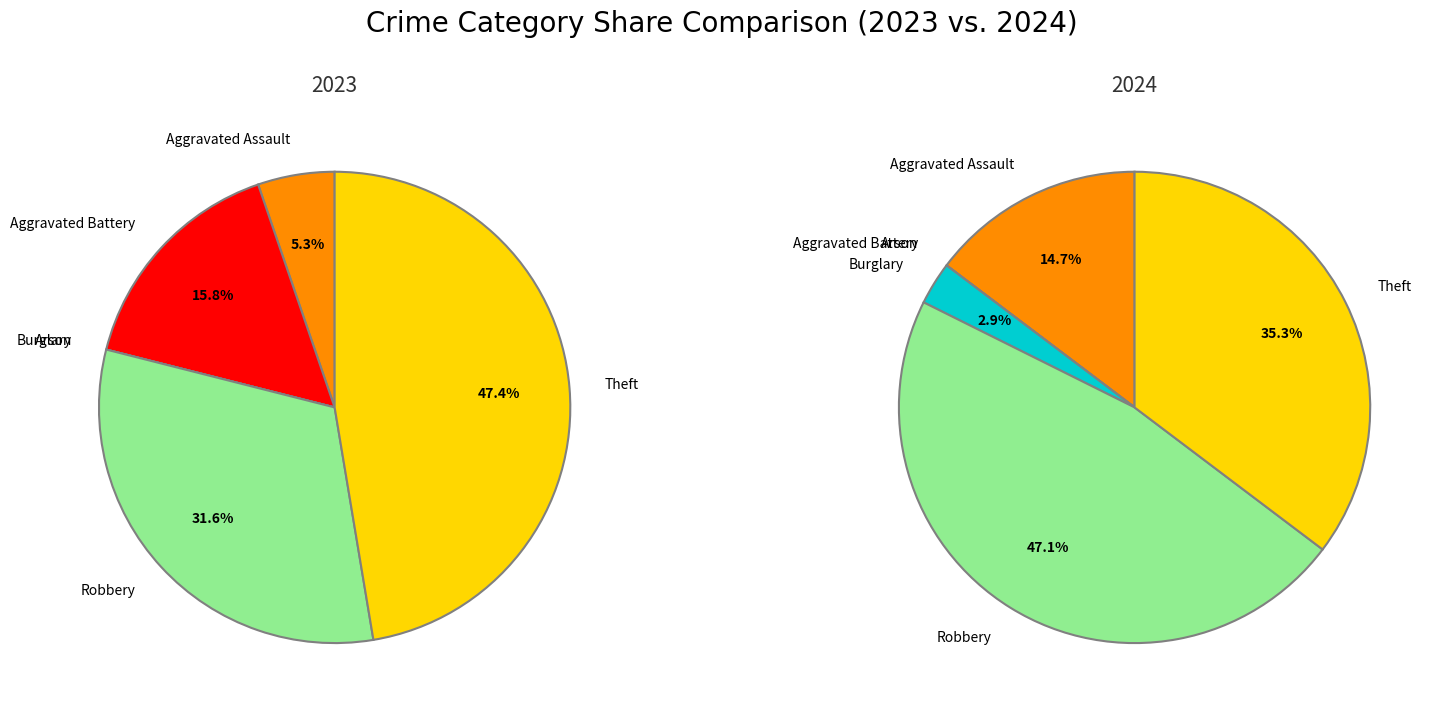

Which series has the widest spread of values?

values_2024